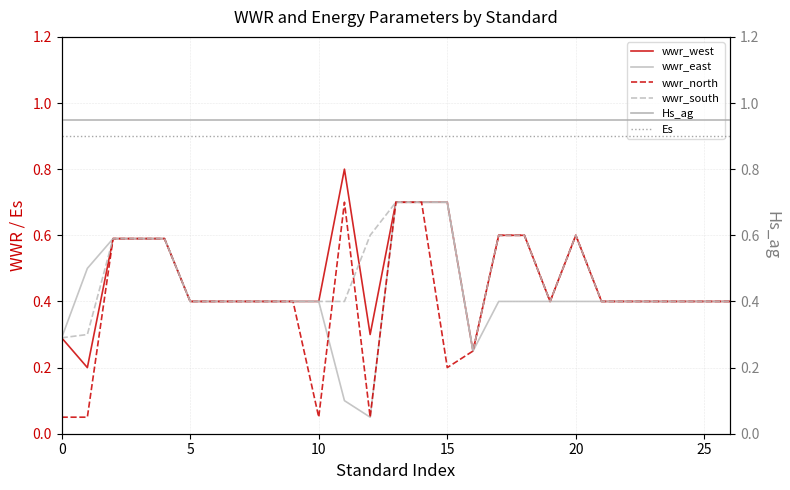

The wwr_north series shows 0.2 at 15. True or false?

True